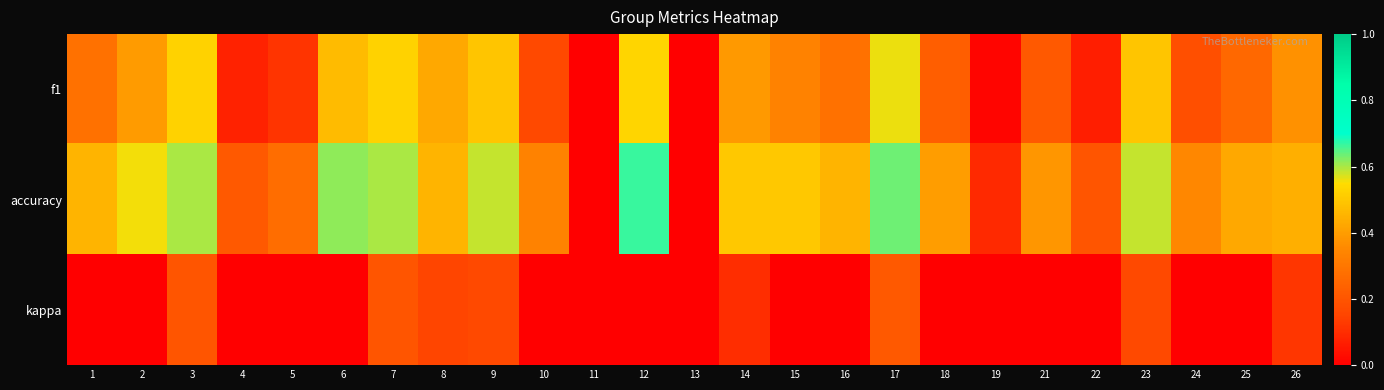

Rank the series at 16 from lowest to highest value.

kappa, f1, accuracy